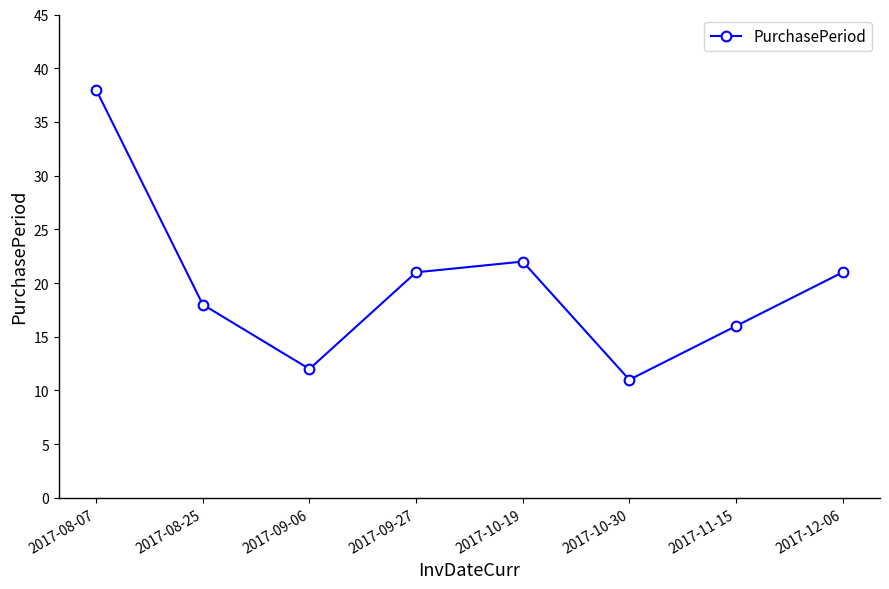

Reading left to right, transcribe all the data shown in this chart.

2017-08-07=38	2017-08-25=18	2017-09-06=12	2017-09-27=21	2017-10-19=22	2017-10-30=11	2017-11-15=16	2017-12-06=21